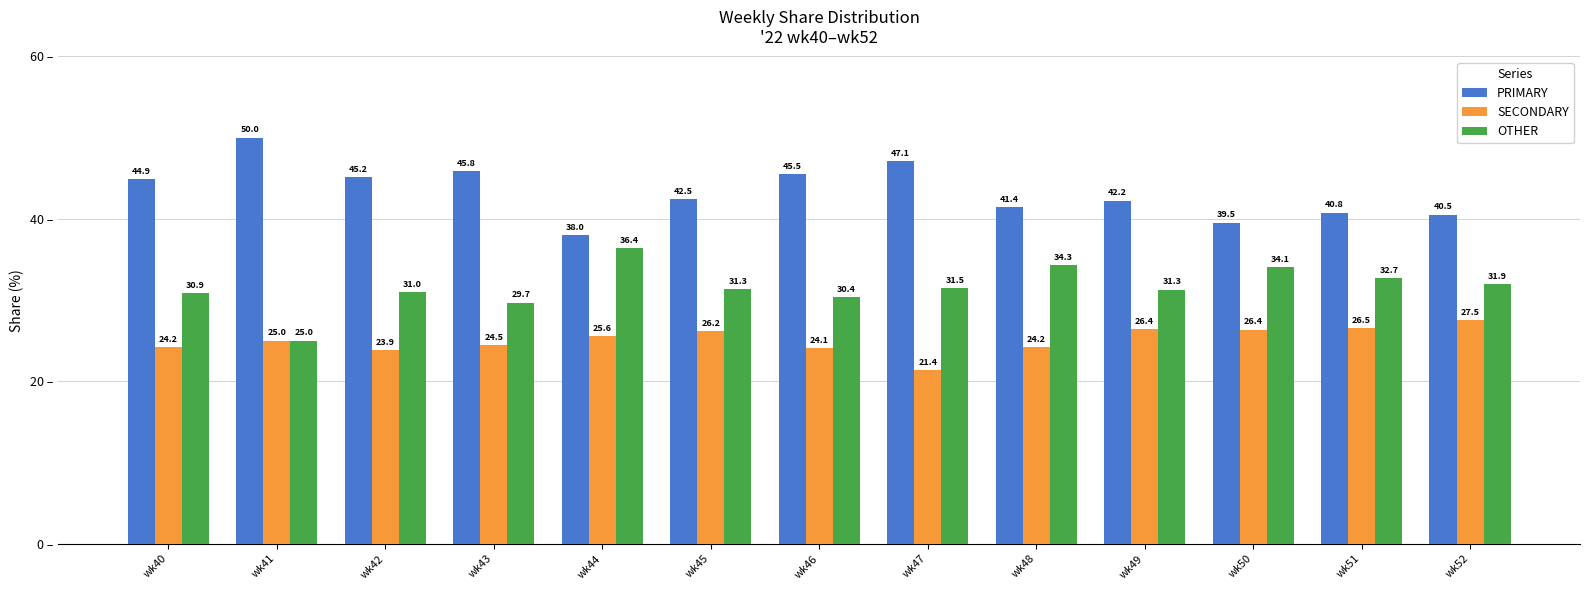

Read the OTHER value at wk45.

31.3